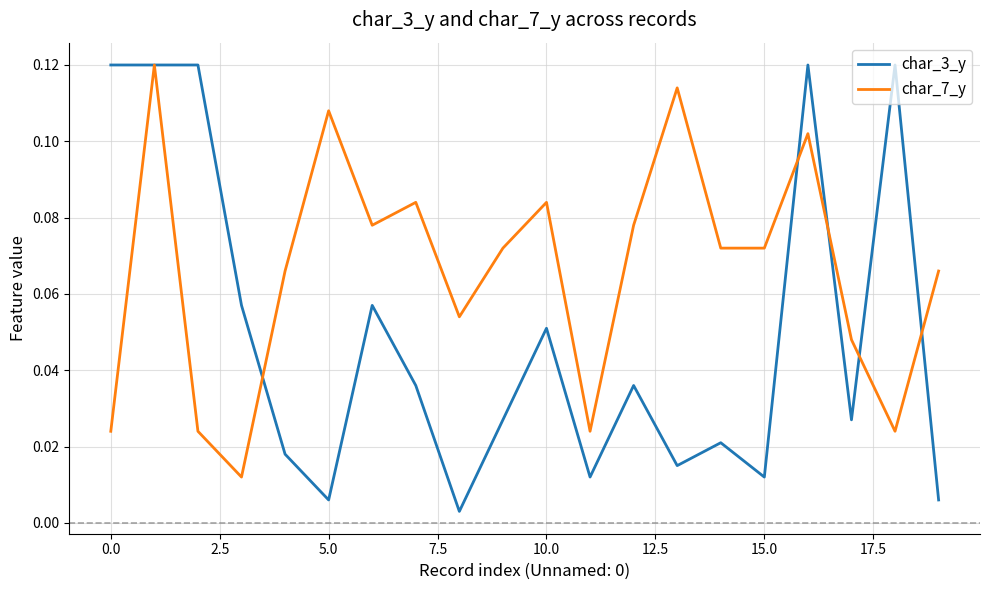

Rank the series by their average value, from lowest to highest.

char_3_y, char_7_y